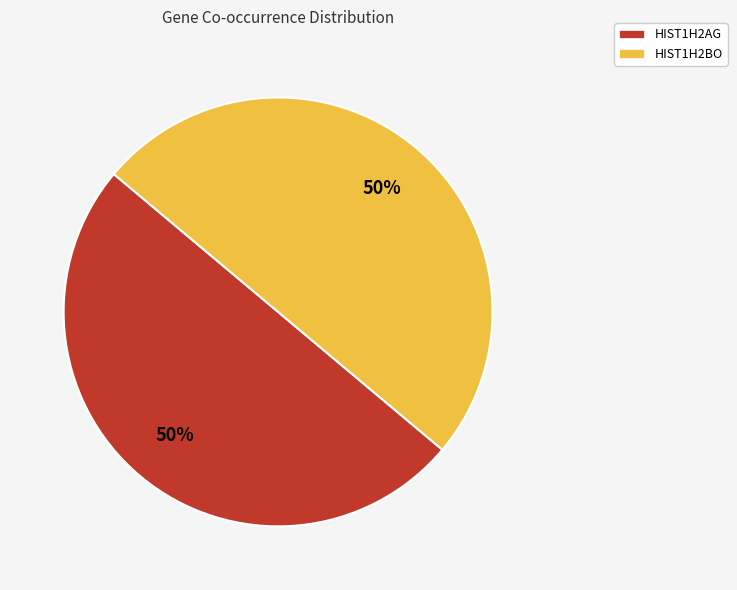

True or false: HIST1H2BO accounts for 61% of the total.

False